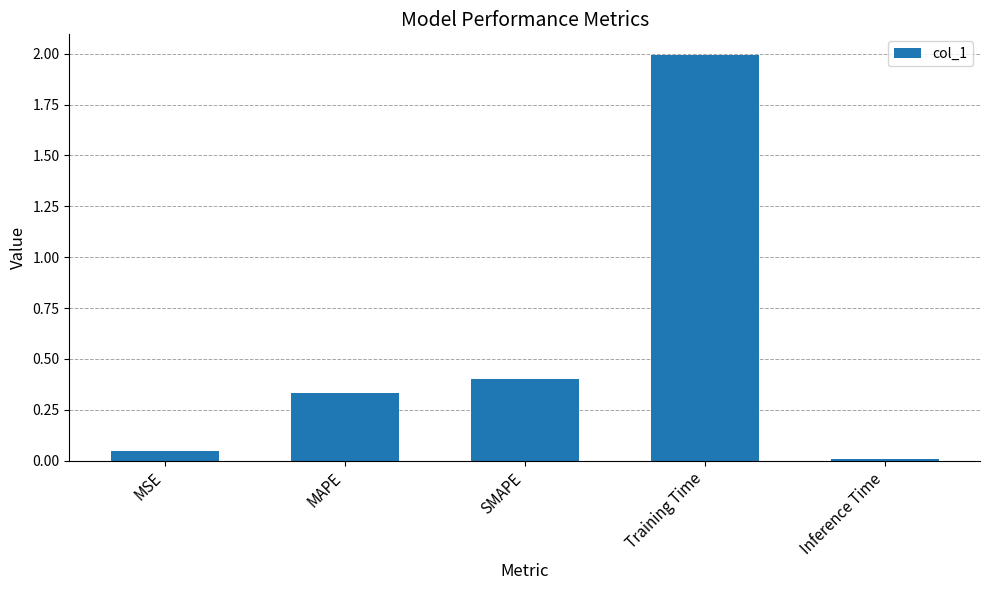

The value at MSE is 0.0. True or false?

True